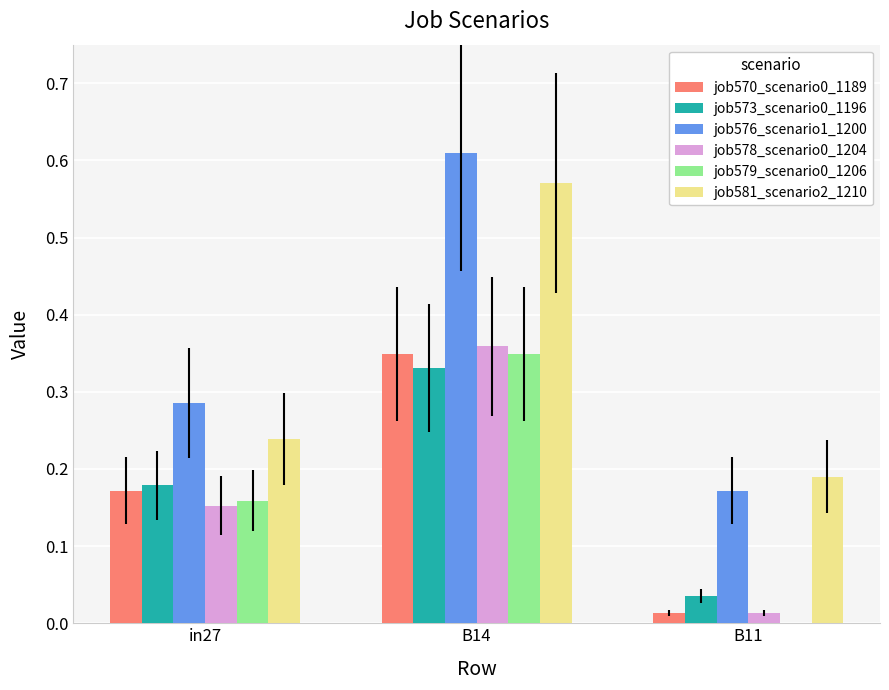

What is the total value across all series at B14?

2.6